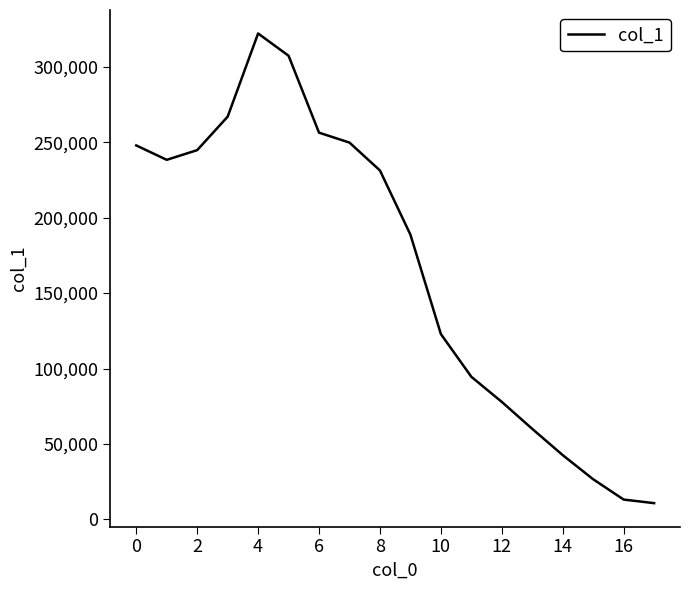

What is the smallest value displayed?

10720